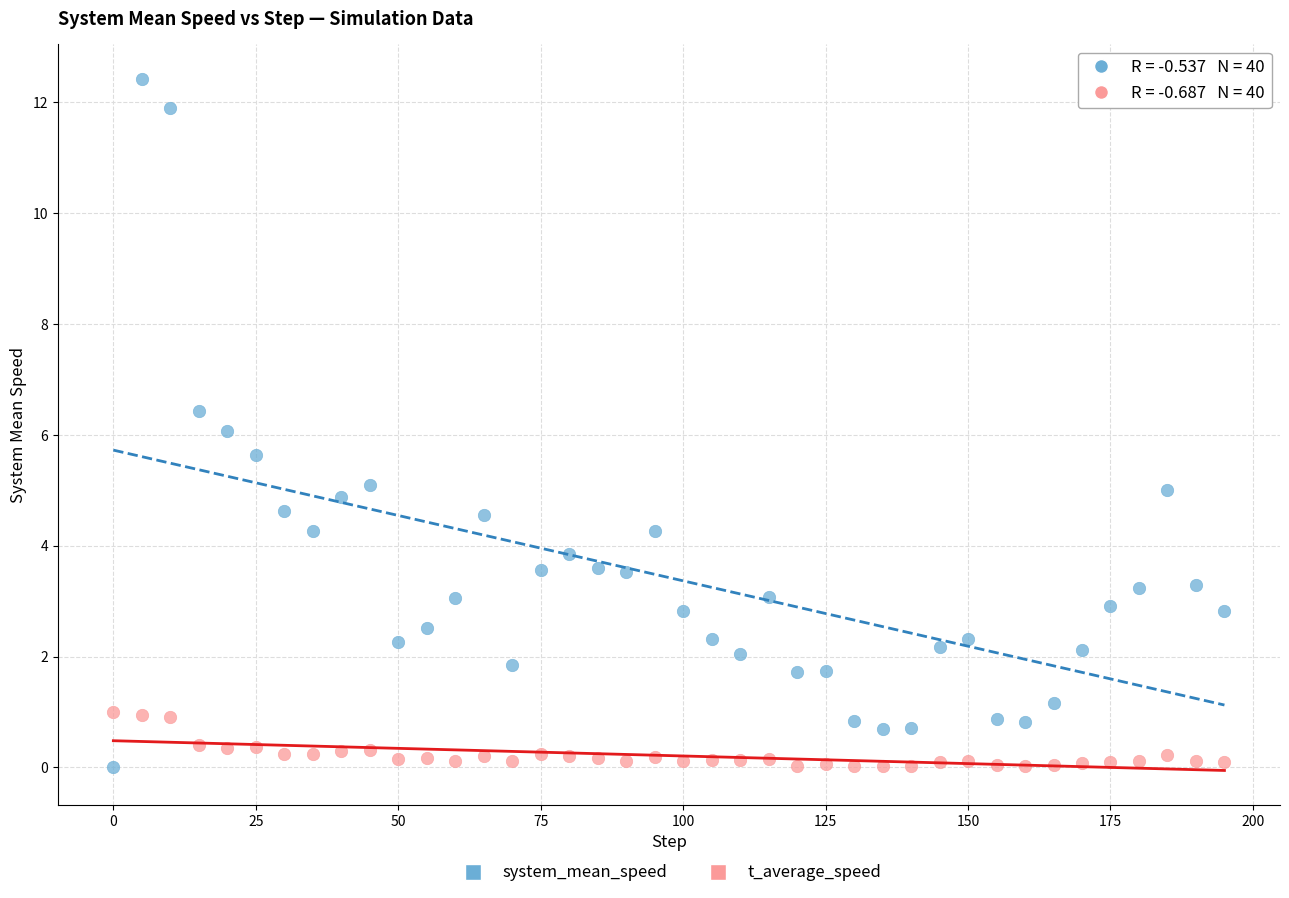

What are all the series names shown in the legend?

system_mean_speed, t_average_speed